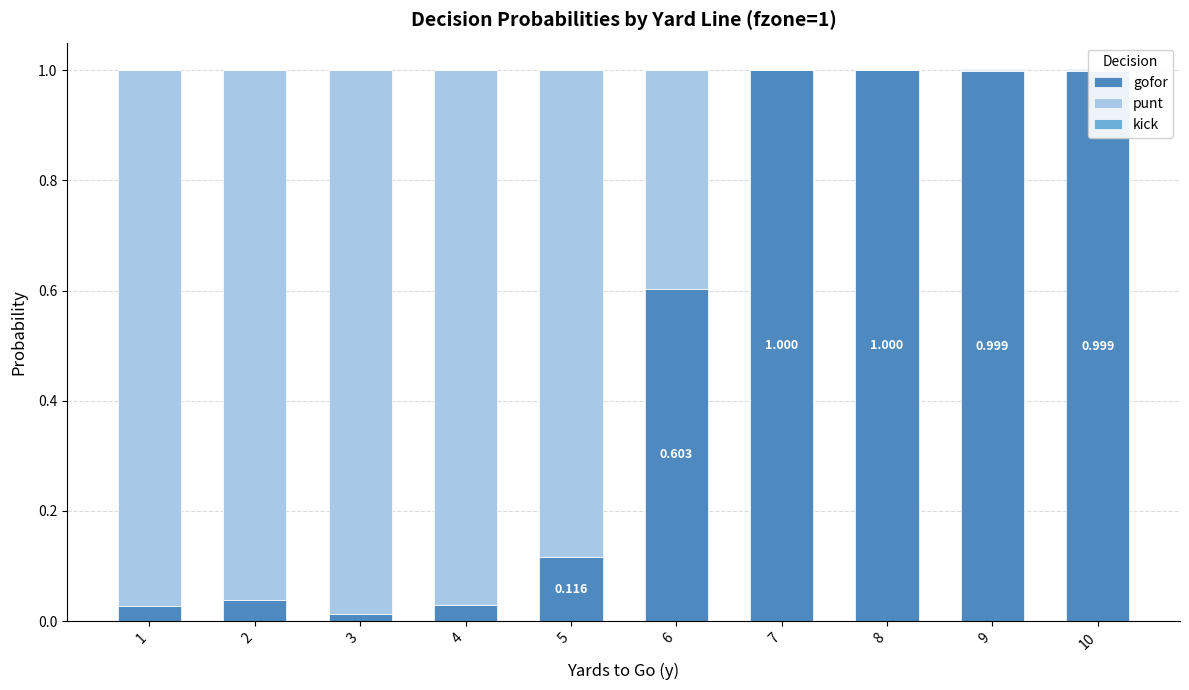

What is the spread (max minus min) of values at 9?

1.0